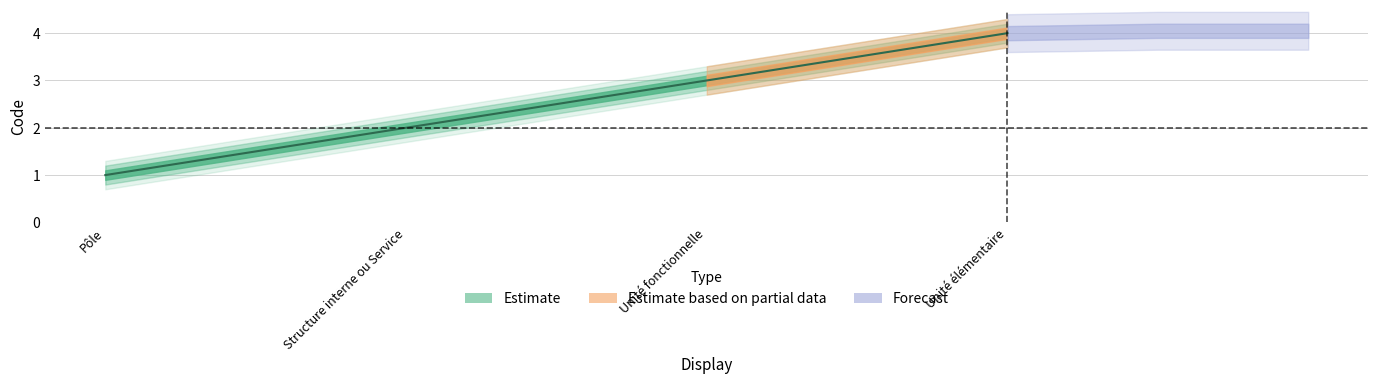

How many series are shown in this chart?

1